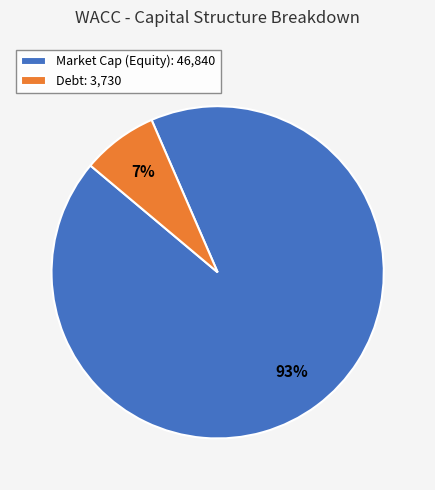

Rank the categories by value from highest to lowest.

Market Cap (Equity): 46,840, Debt: 3,730